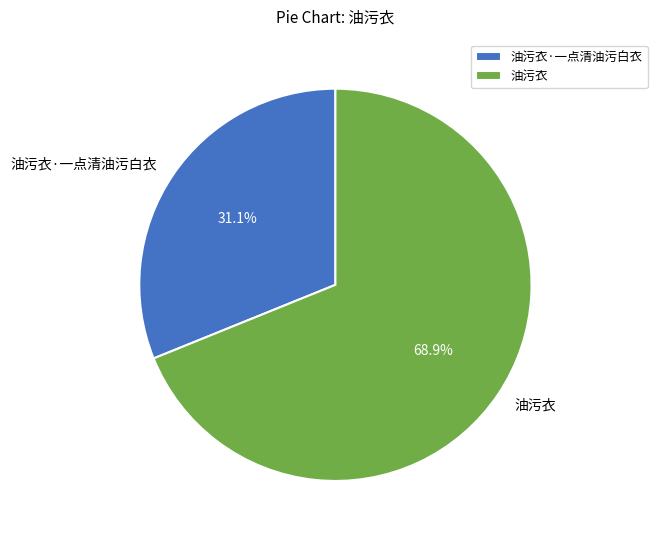

To the nearest percent, what portion does 油污衣 represent?

69%